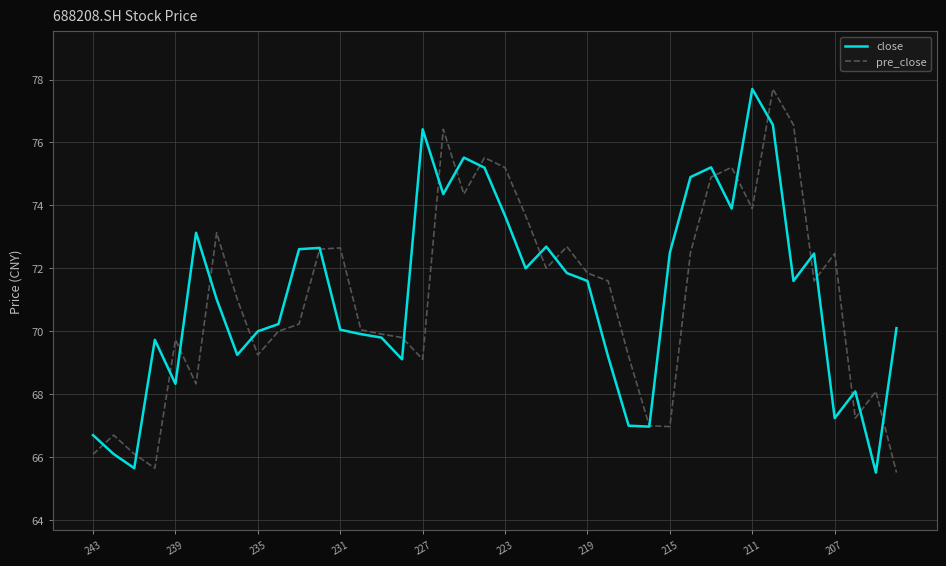

True or false: close has more than 1 interior local peaks.

True